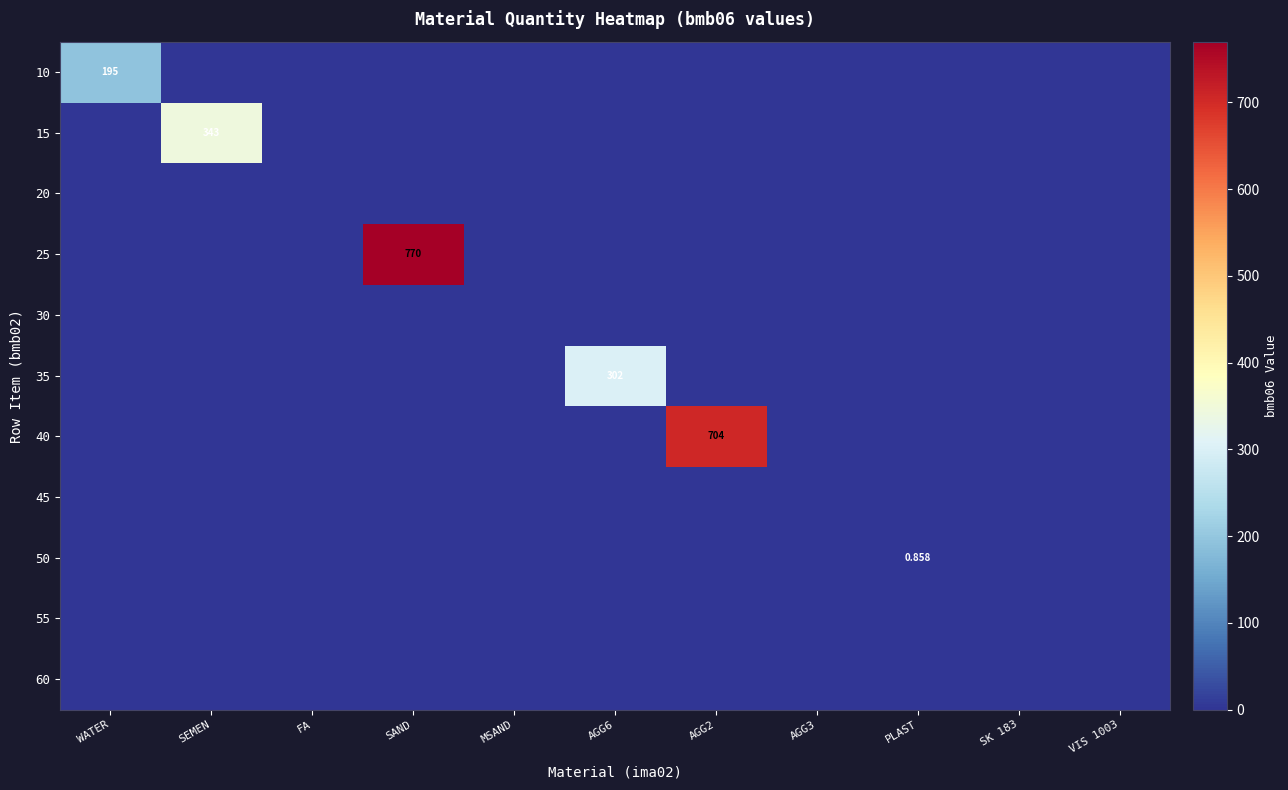

At which category is the sum across all series the highest?

SAND